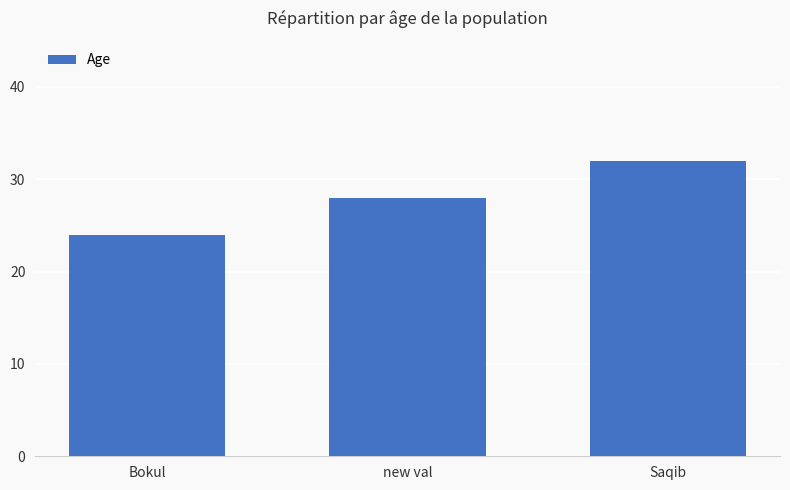

What is the sum of all values?

84